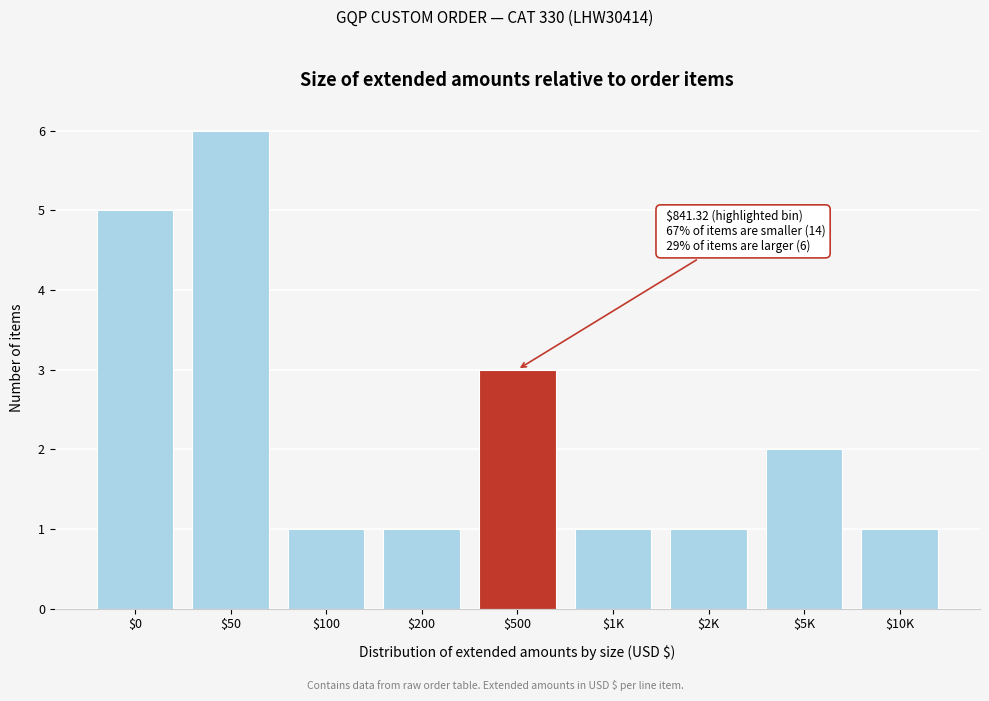

Reading right to left, extract all data points from this chart.

1	2	1	1	3	1	1	6	5